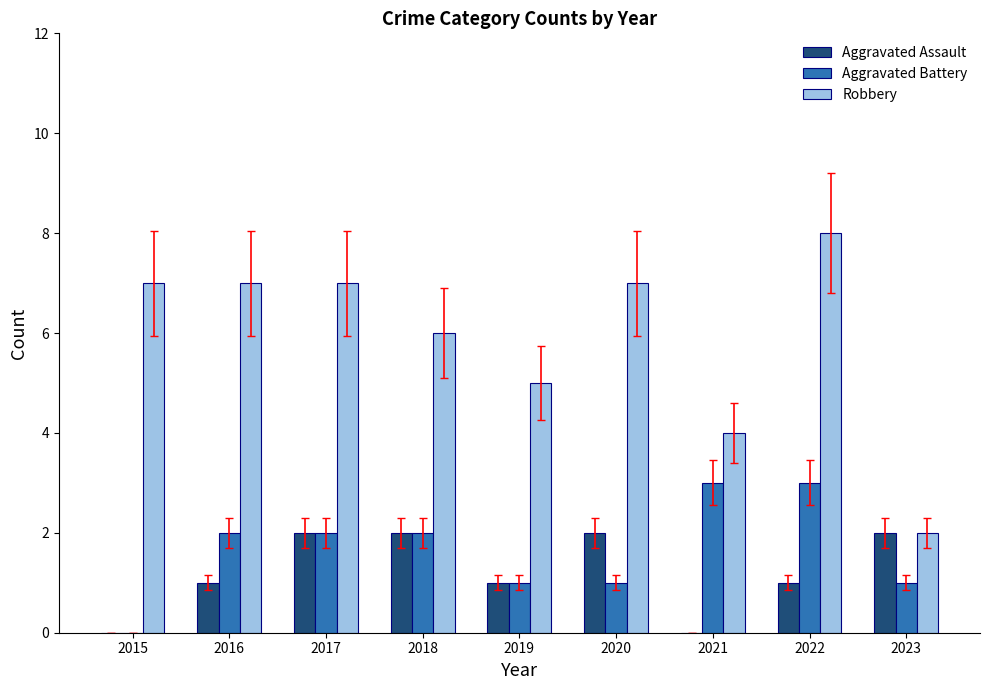

Reading left to right, extract all data points from this chart.

Aggravated Assault: 0	1	2	2	1	2	0	1	2
Aggravated Battery: 0	2	2	2	1	1	3	3	1
Robbery: 7	7	7	6	5	7	4	8	2